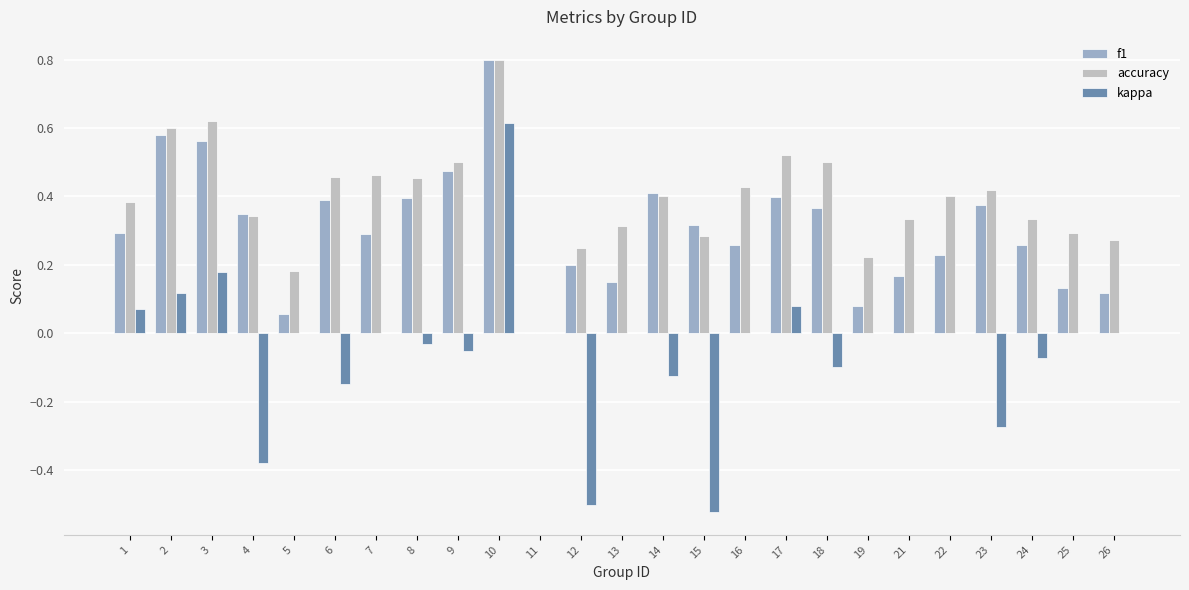

True or false: accuracy has a value of 0.1 at 18.

False